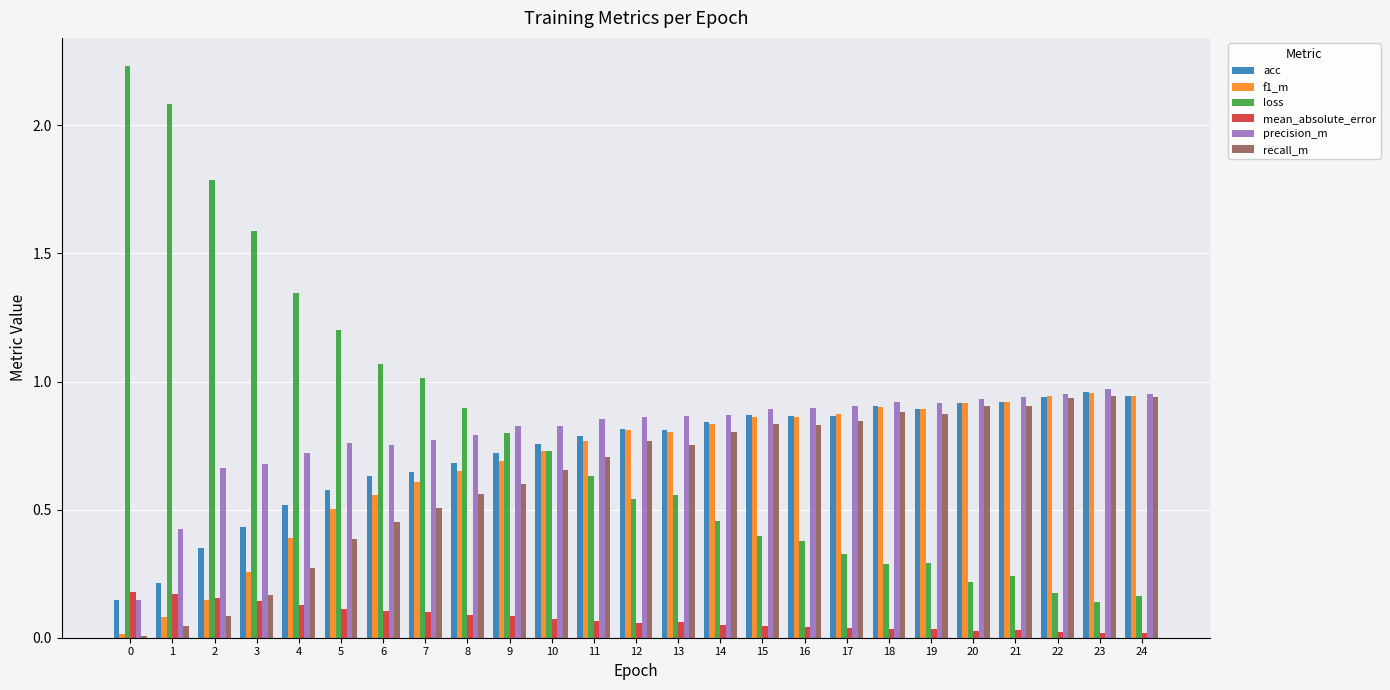

What is the difference between the maximum and minimum values in the loss series?

2.1